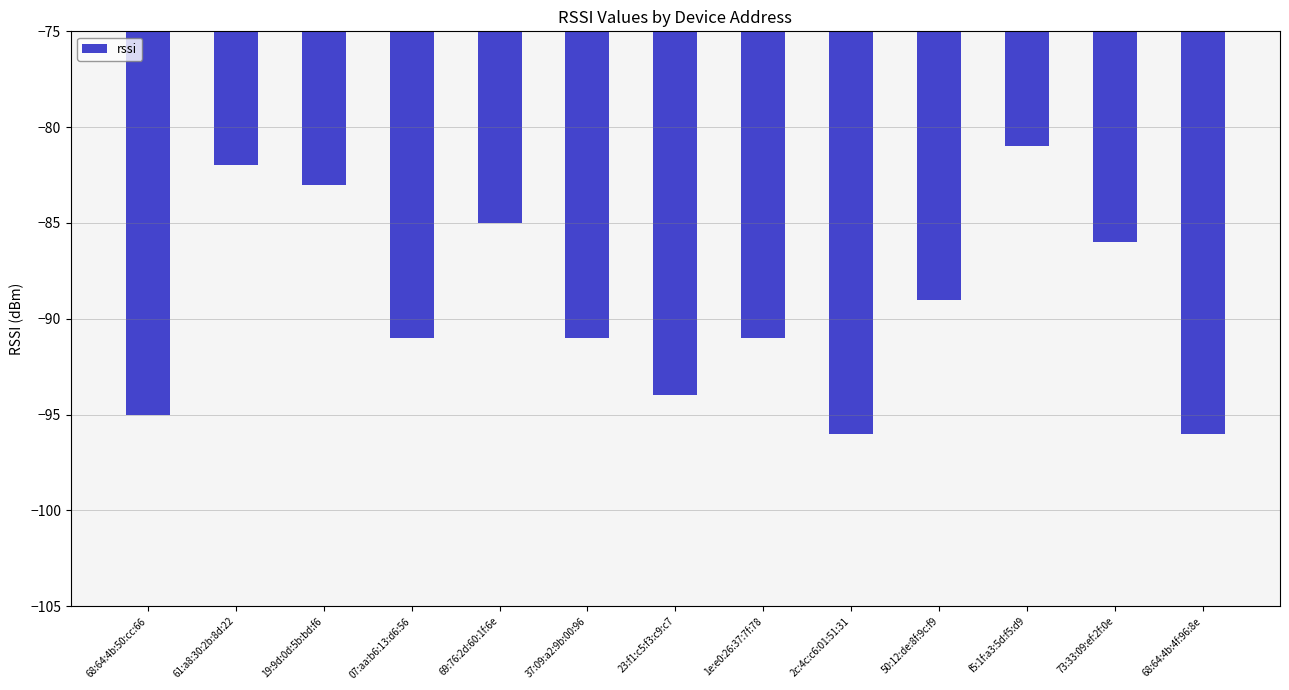

Where does the data first go above -91?

61:a8:30:2b:8d:22